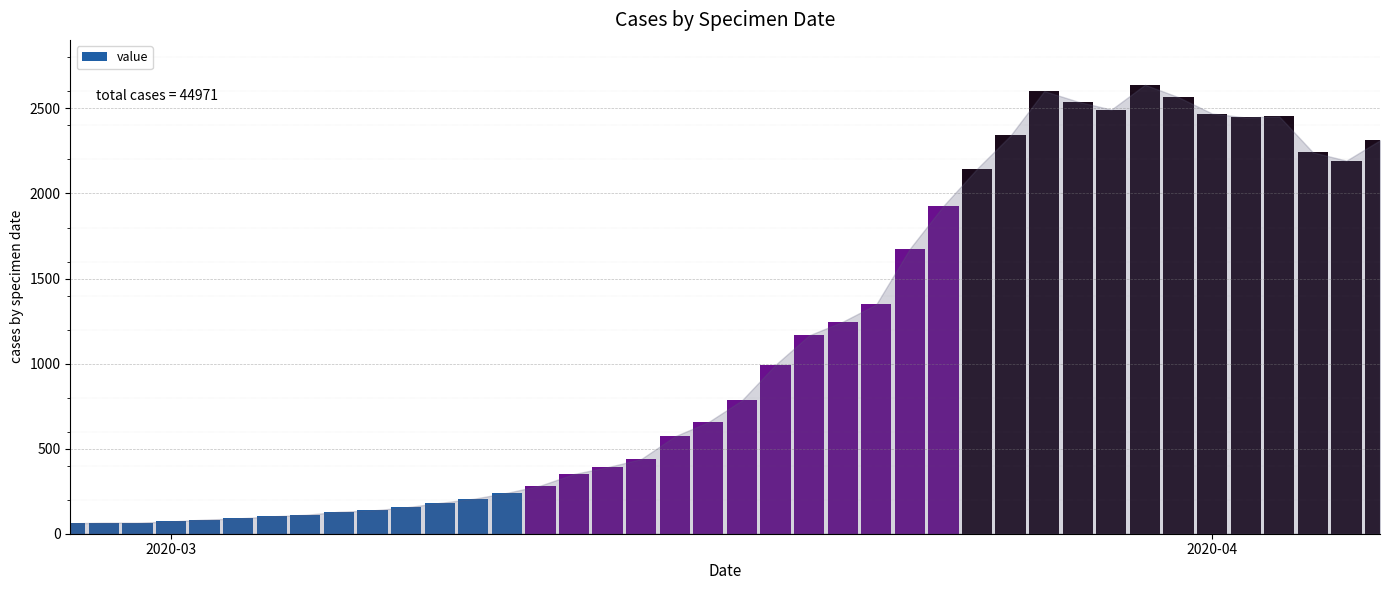

What is the value of the 23rd bar from the left?

1166